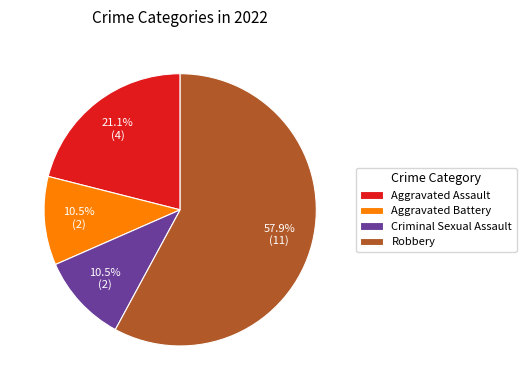

How many segments does this pie chart have?

4